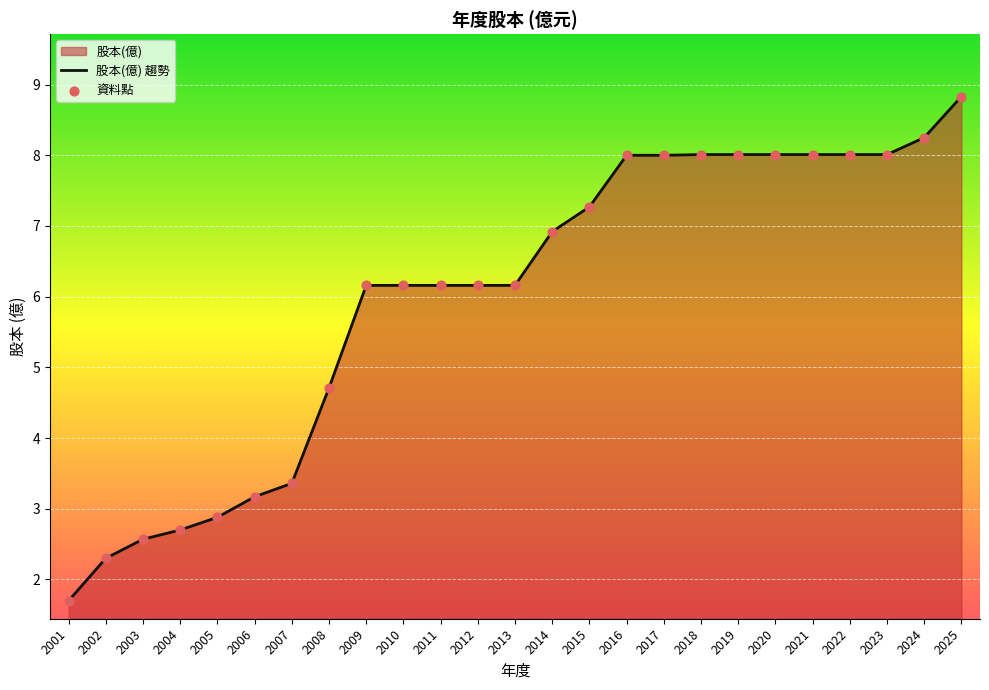

Which series reaches the maximum Y coordinate?

股本(億) 趨勢